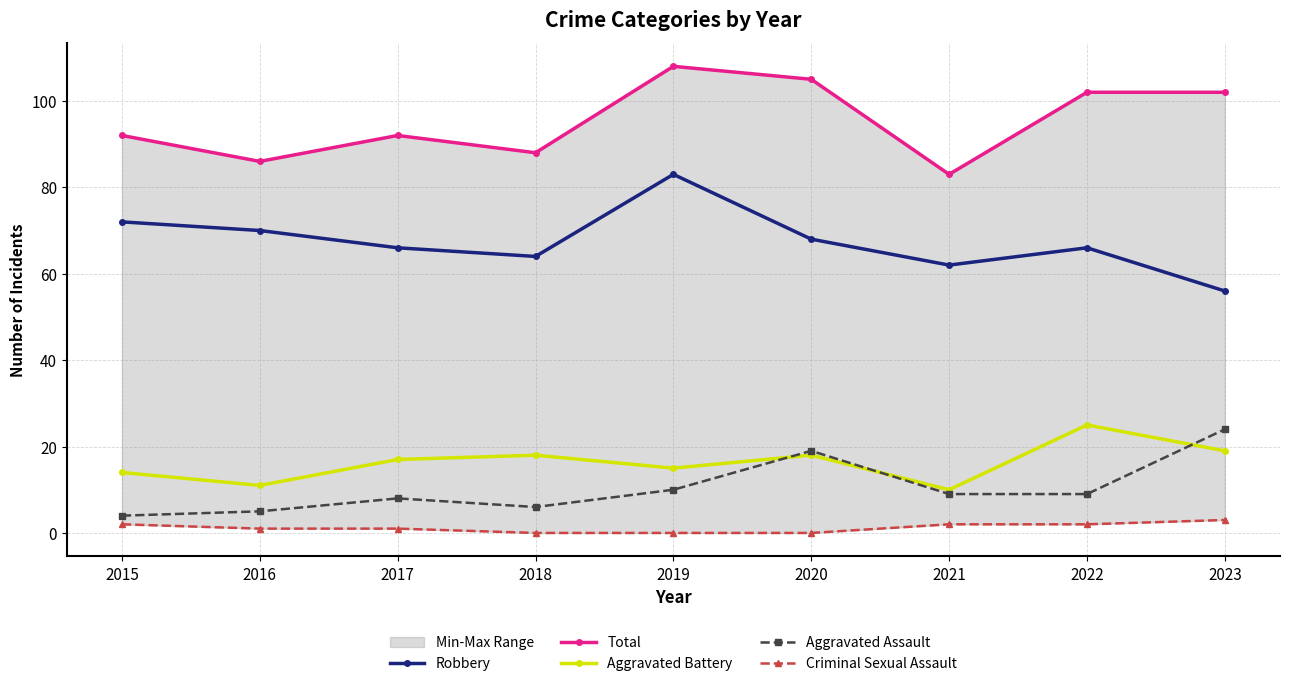

True or false: Total has a value of 38 at 2018.

False